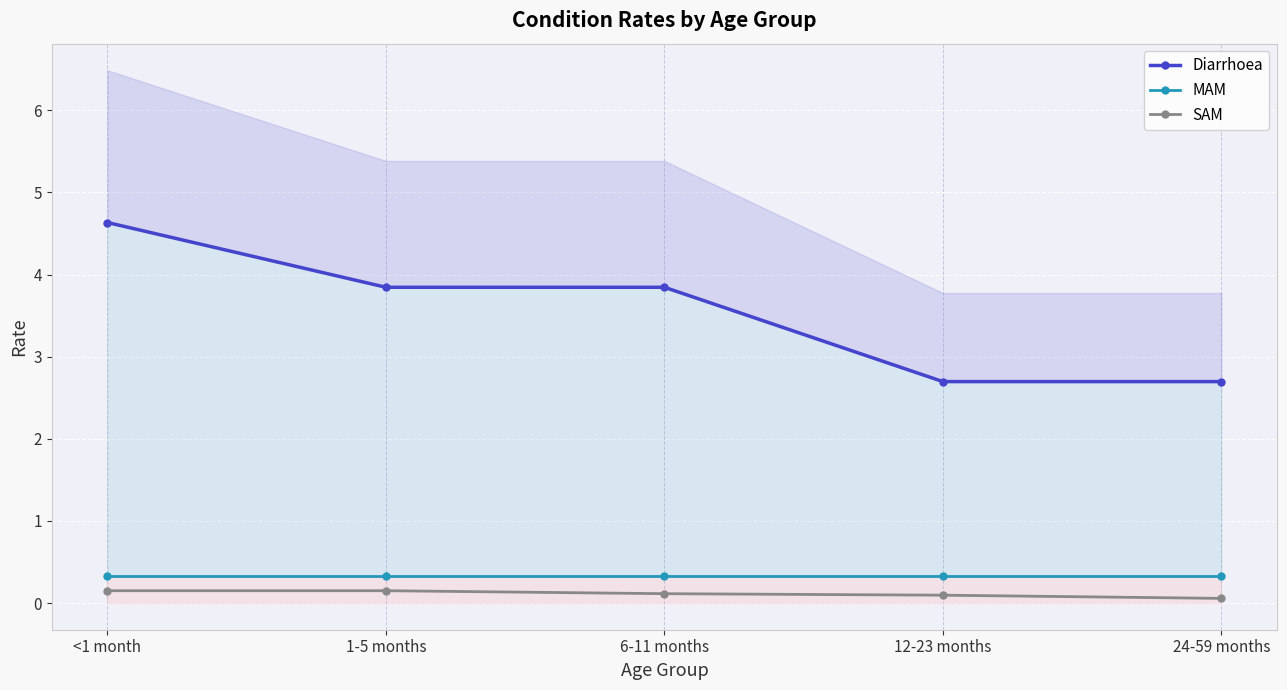

Rank the series at 1-5 months from highest to lowest value.

Diarrhoea, MAM, SAM